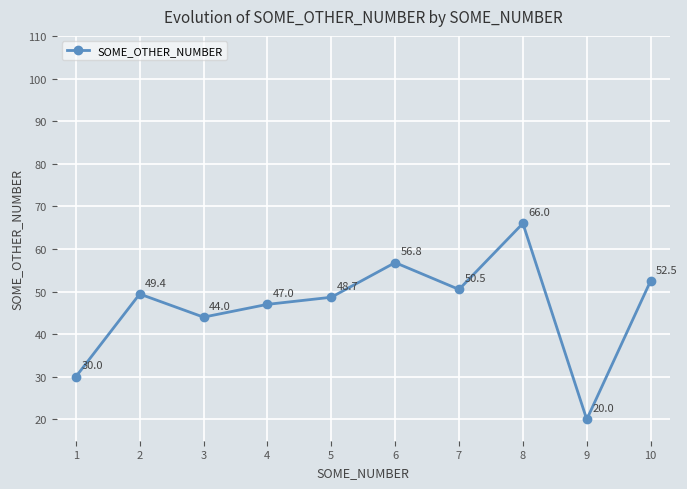

Is it true that the value at 4 is 47.0?

True